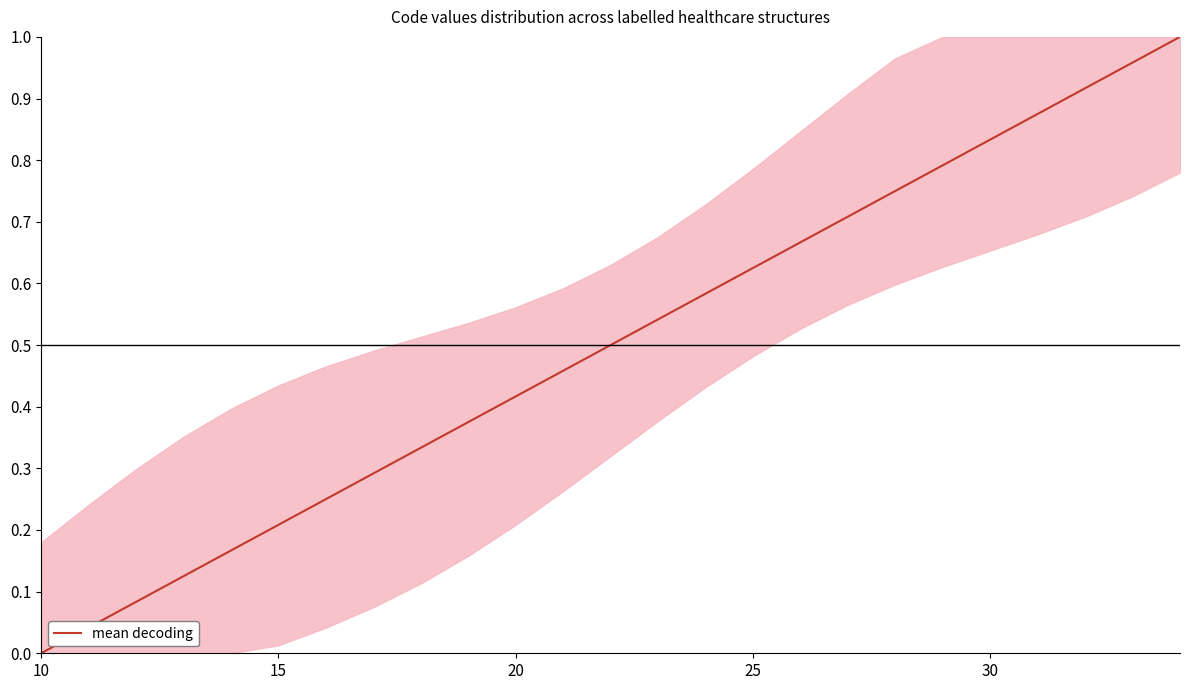

The value at 15 is 0.1. True or false?

False